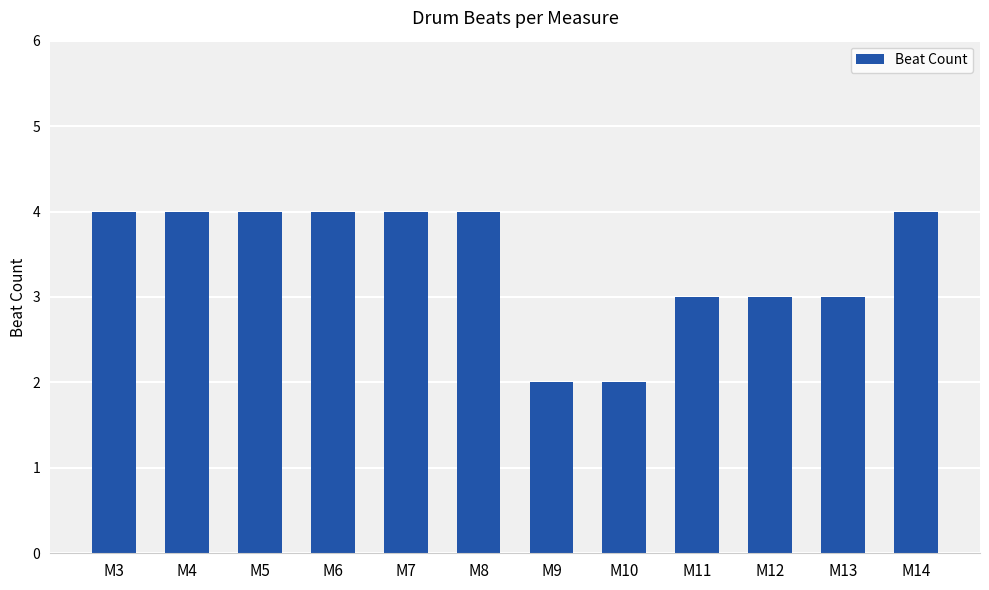

What is the approximate value at M3?

4